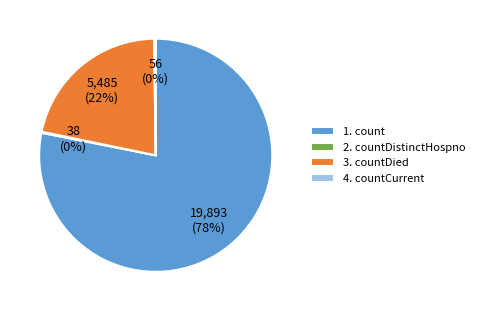

Which slice is the largest?

1. count